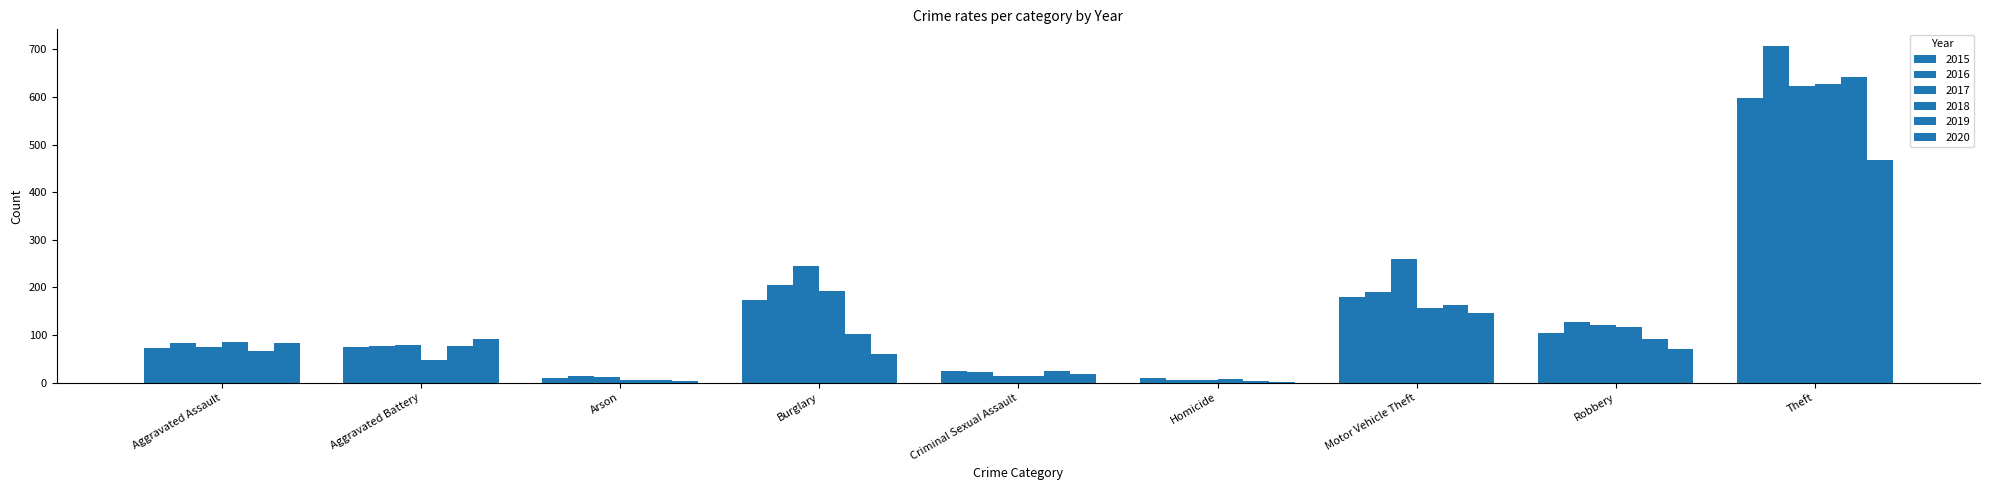

How many groups of bars are there?

9